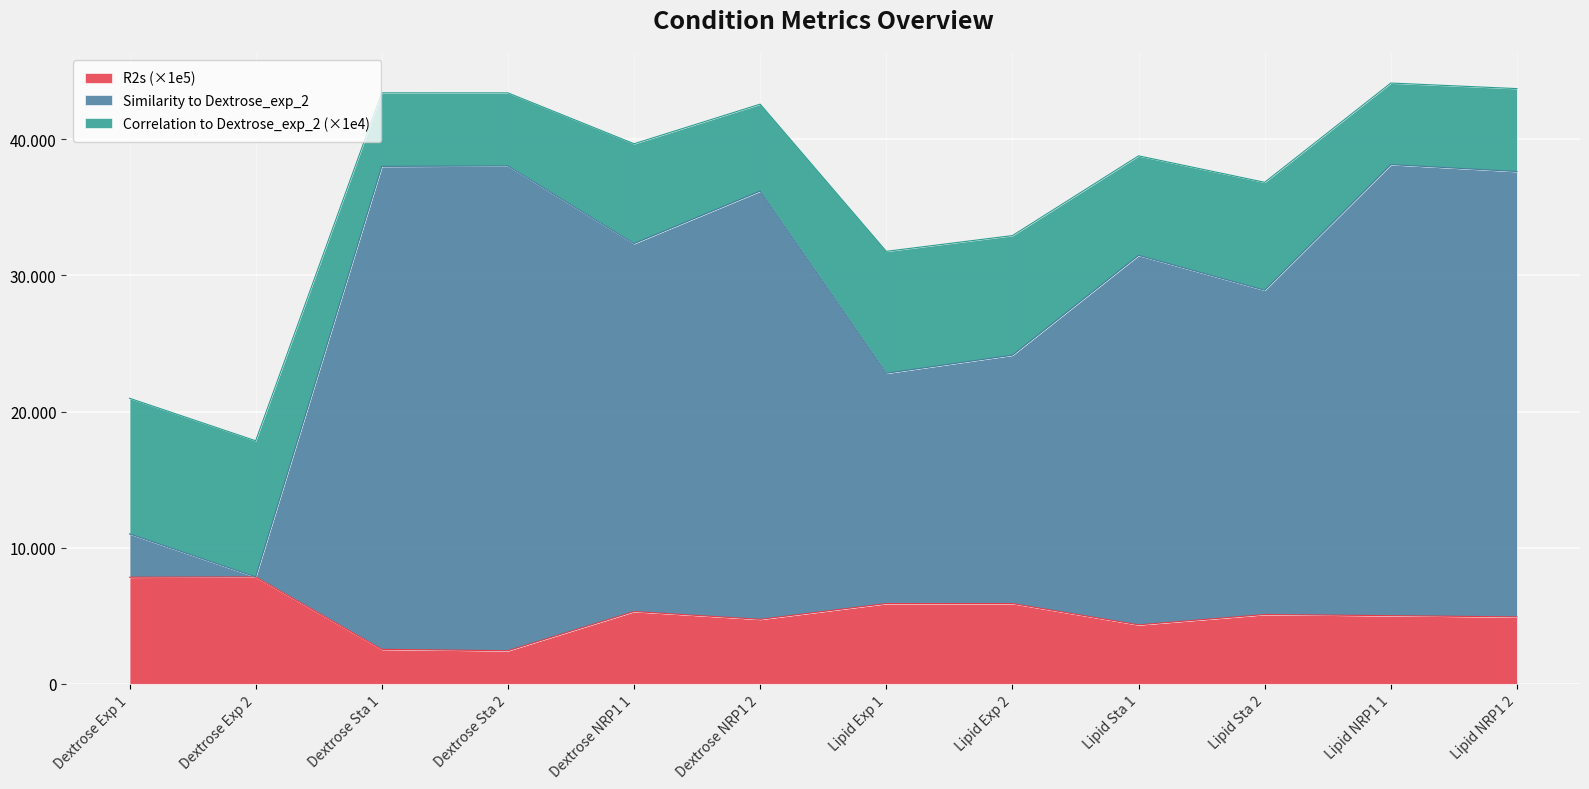

How many interior local valleys does the Similarity to Dextrose_exp_2 series have?

4